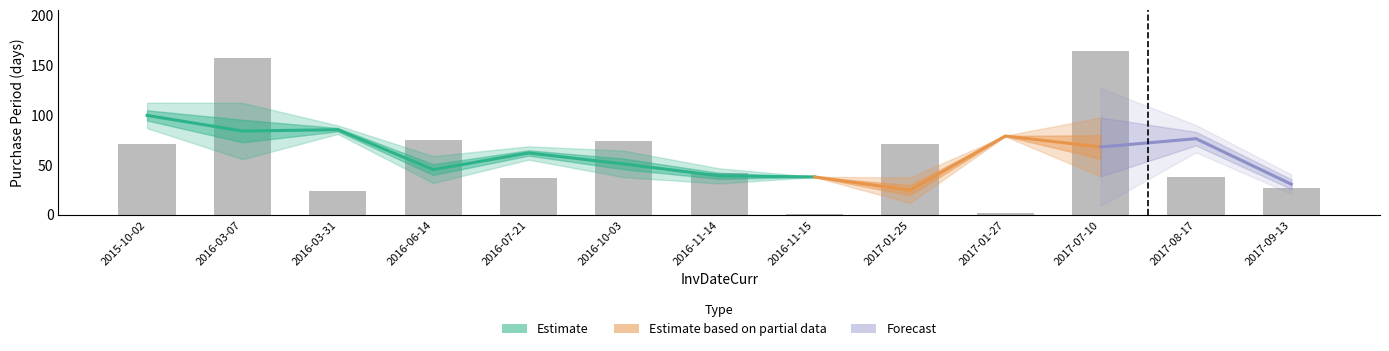

Reading right to left, transcribe all the data shown in this chart.

27	38	164	2	71	1	42	74	37	75	24	157	71